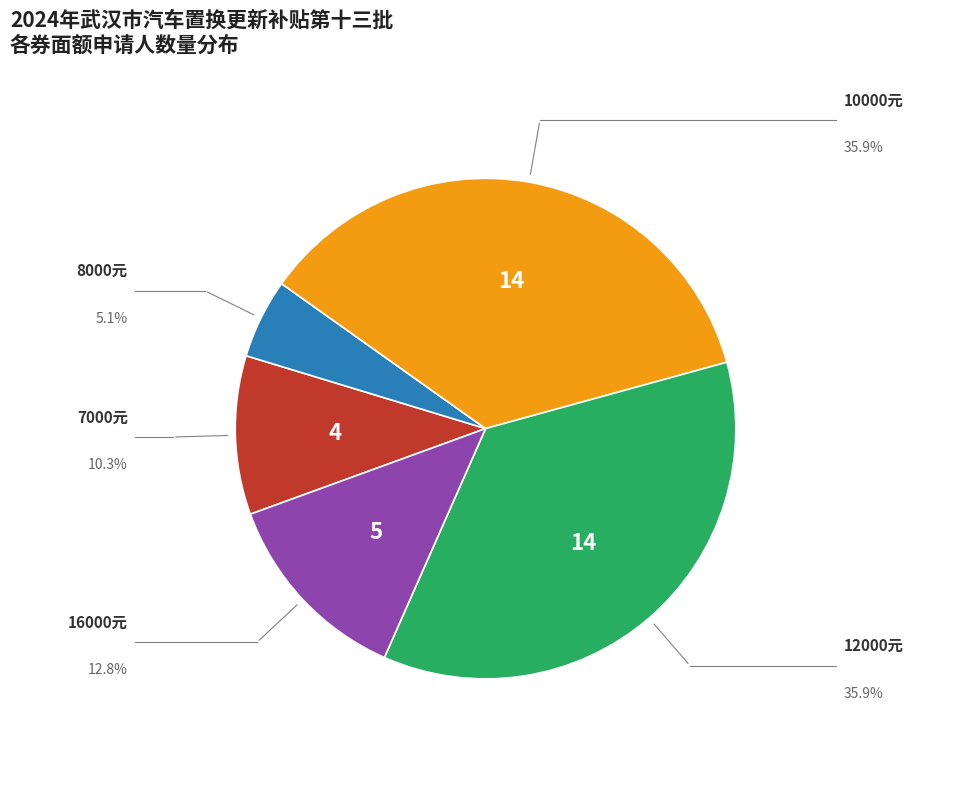

Is there any slice that represents more than half of the pie?

No